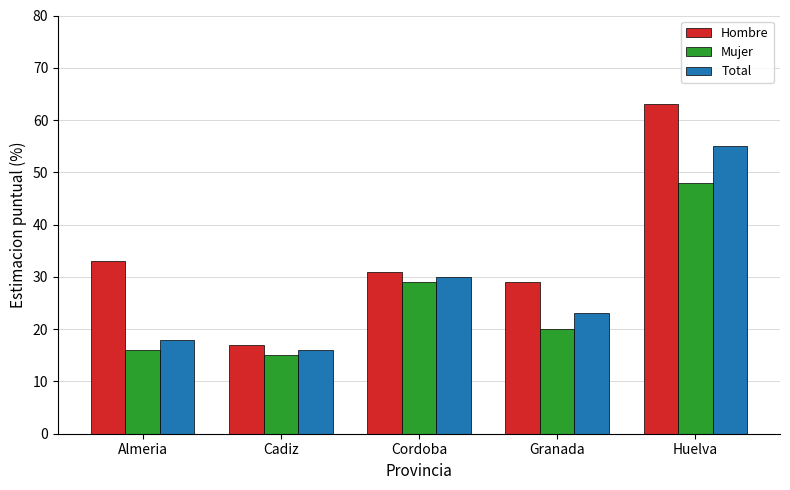

What is the label of the 2nd bar from the right?

Granada